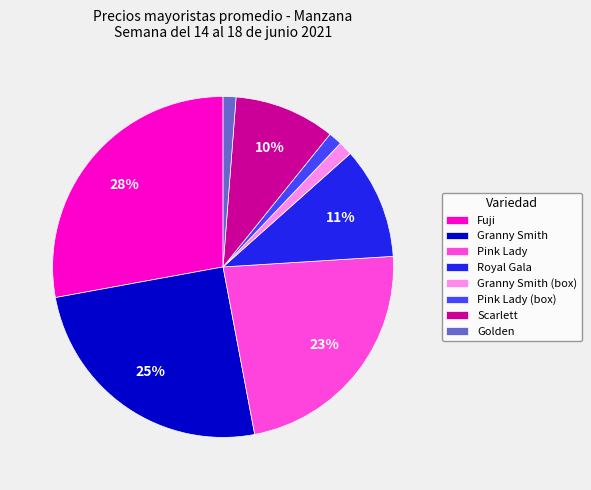

What percentage is the Granny Smith slice, to the nearest percent?

25%